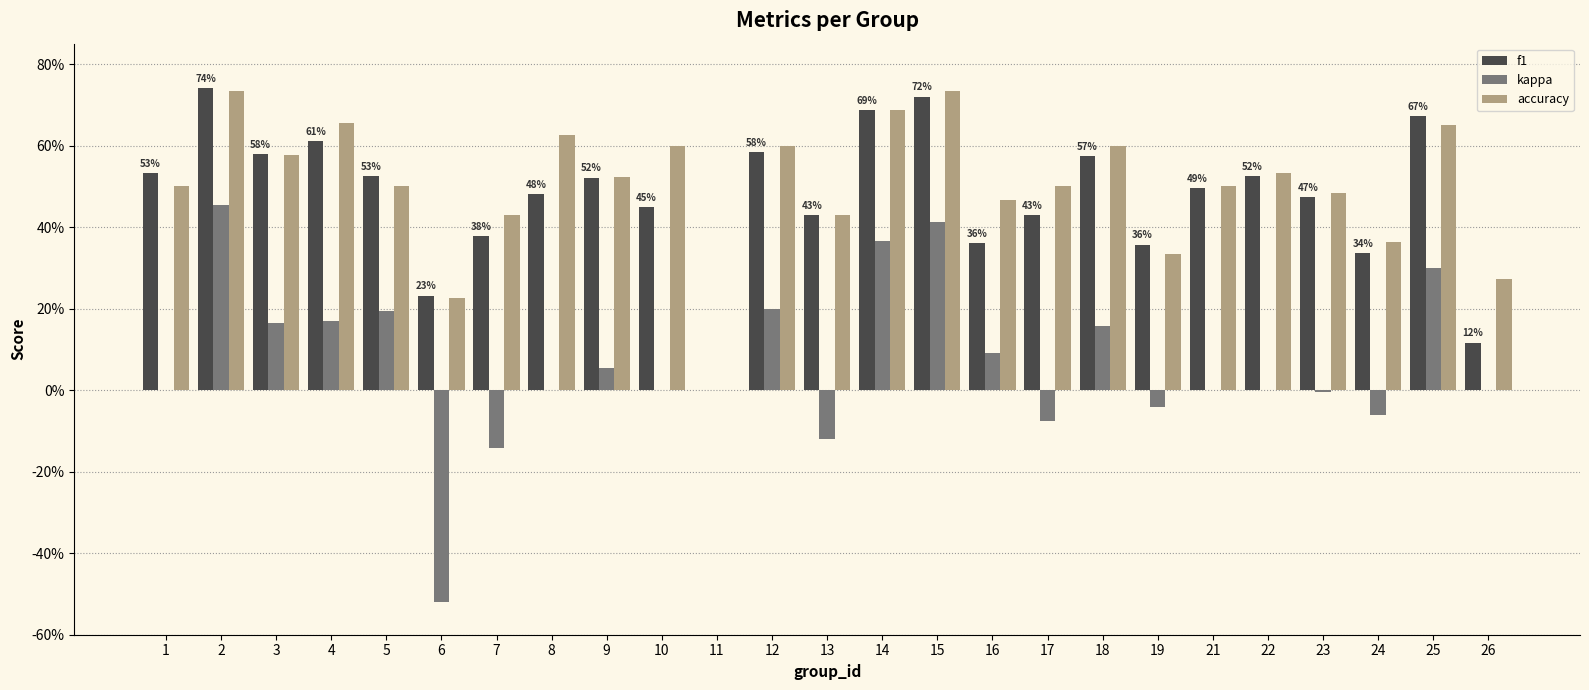

At which label is f1 closest to 0?

11